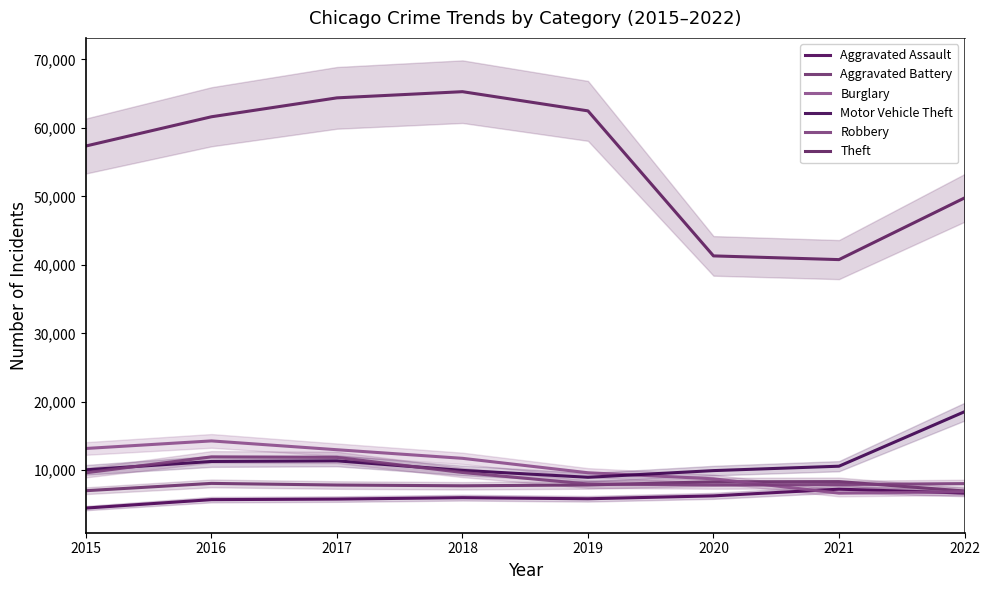

The Aggravated Assault series shows 3574 at 2019. True or false?

False